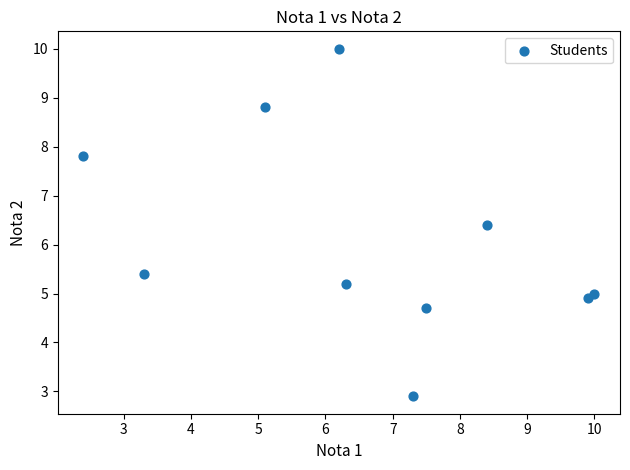

What Y value in the scatter plot is closest to 6?

6.4